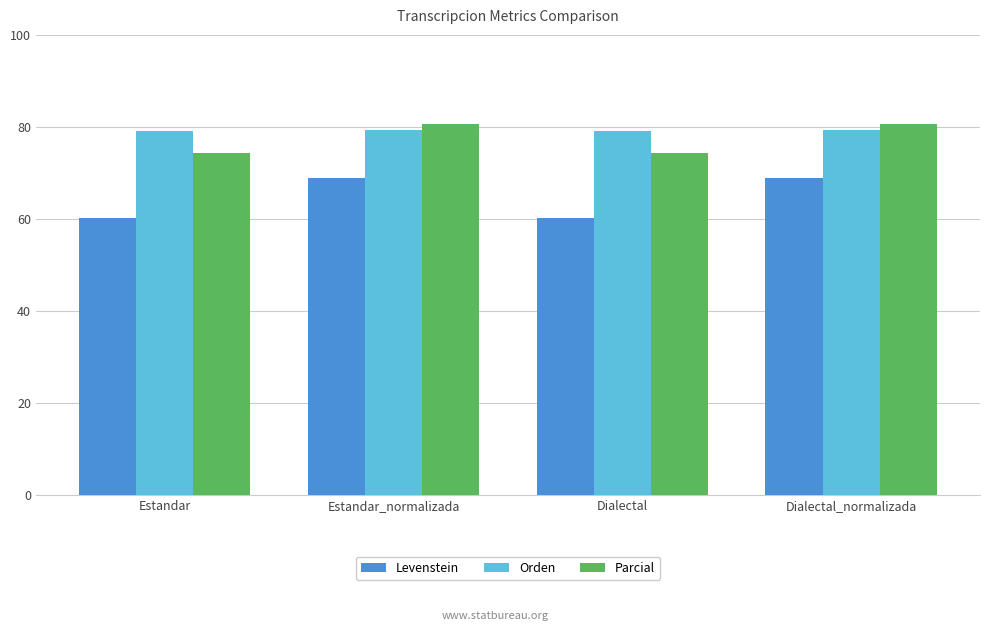

What is the total value across all series at Dialectal_normalizada?

228.8